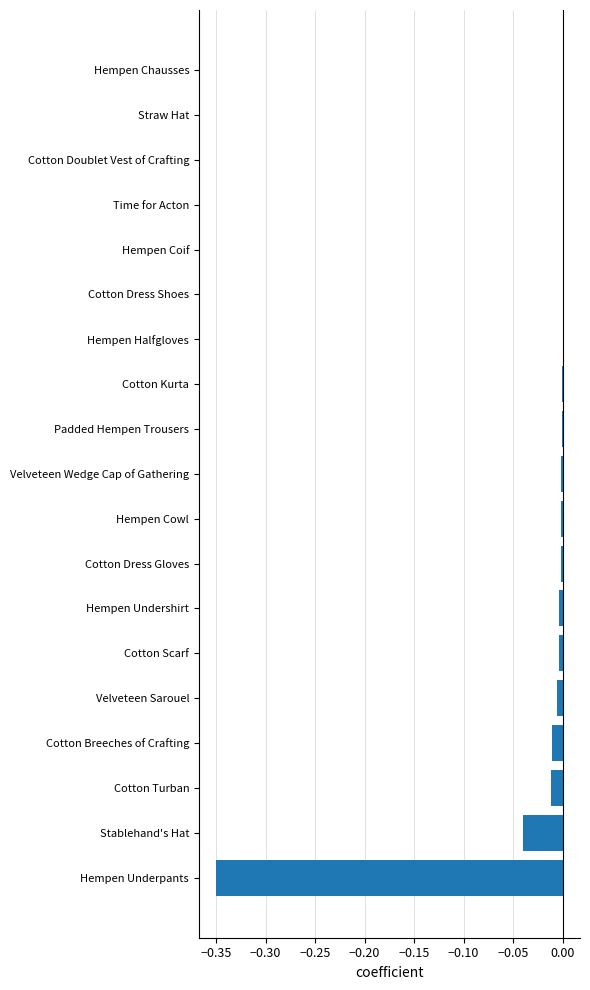

What is the sum of all values?

-0.4